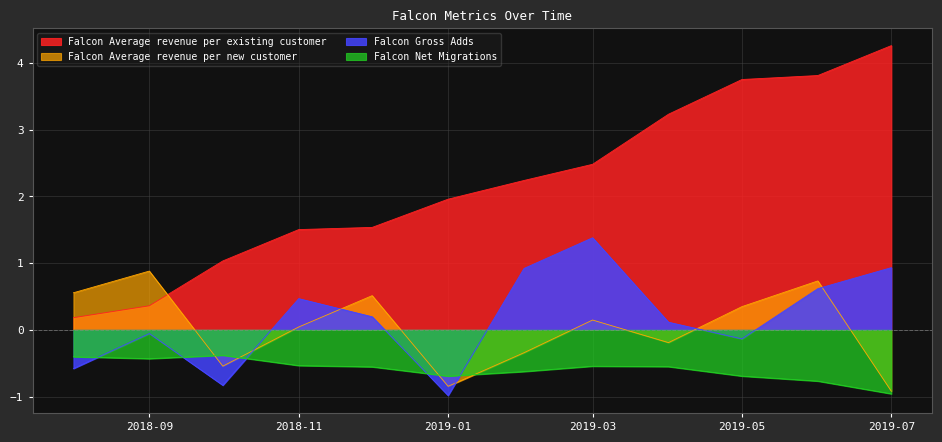

True or false: Falcon Gross Adds and Falcon Average revenue per existing customer cross at least once.

False